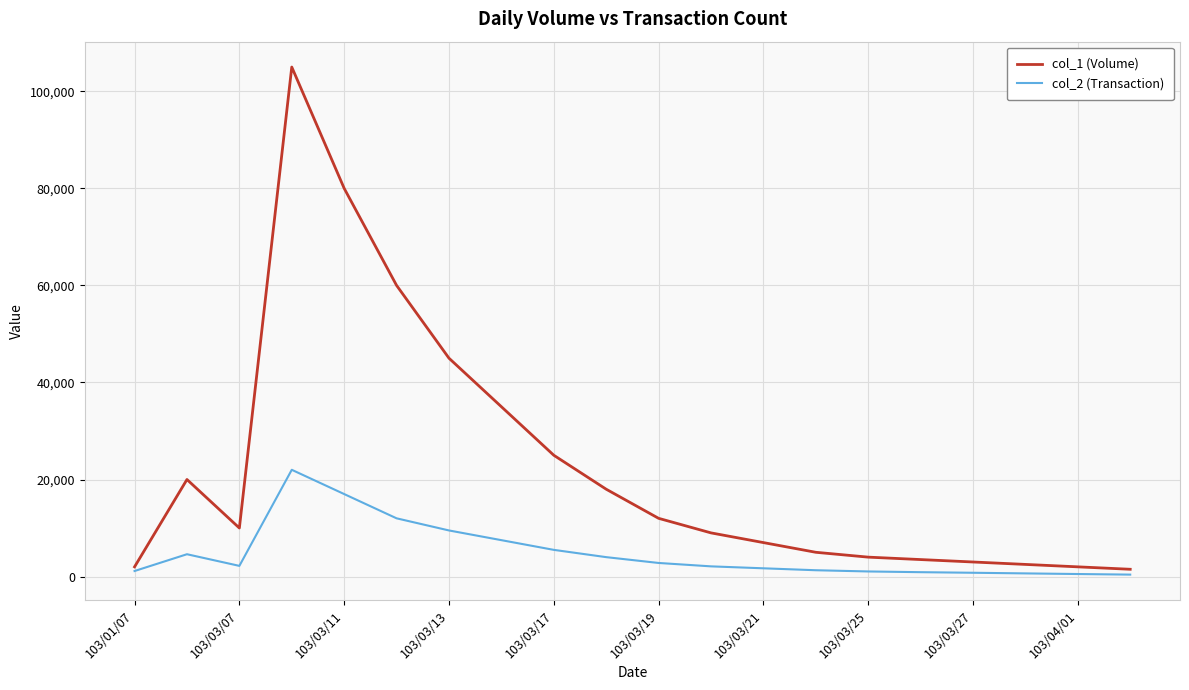

Which series has the largest total across all categories?

col_1 (Volume)